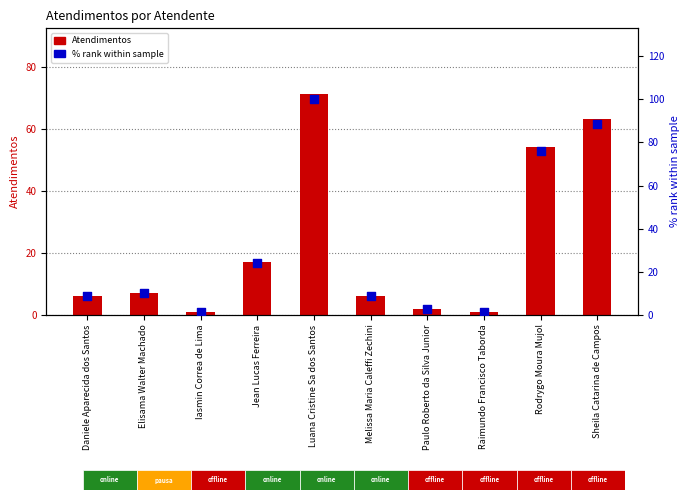

Which series has the largest total across all categories?

% rank within sample